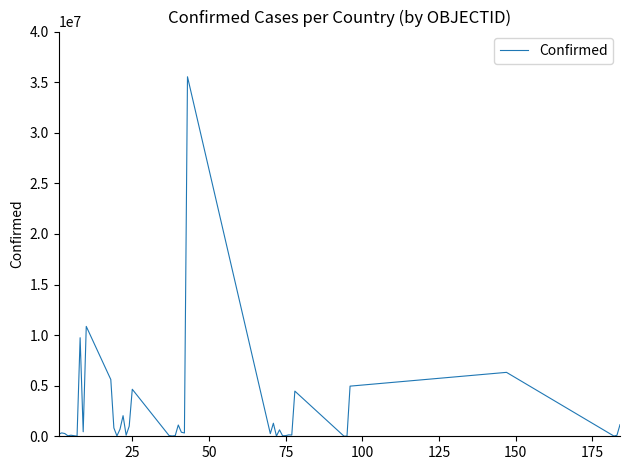

What is the greatest value displayed?

35531716